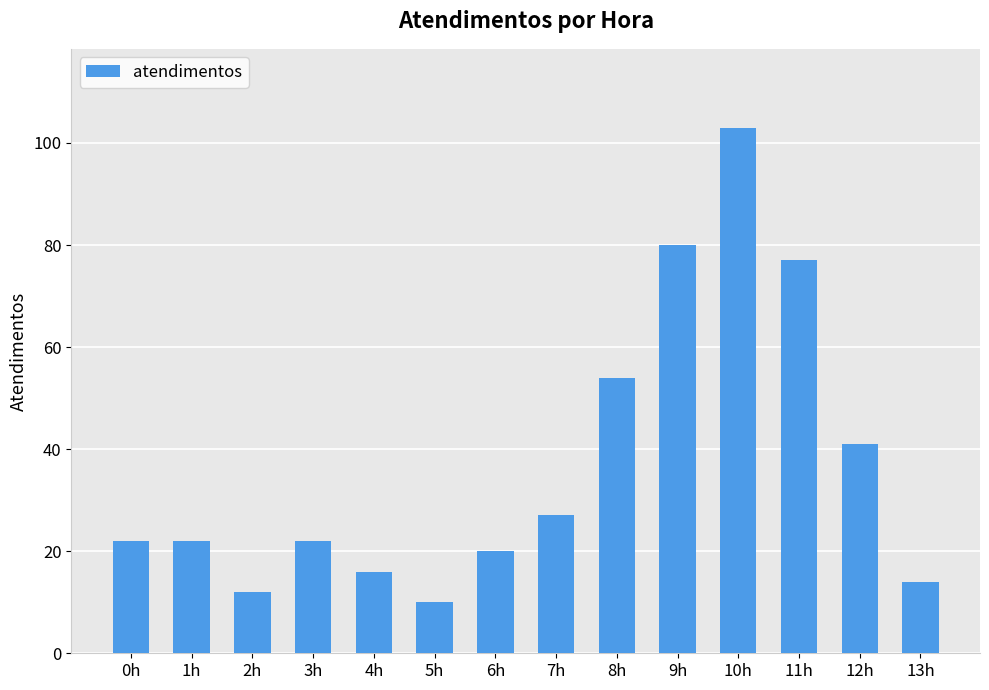

What position from the right is 1h?

13